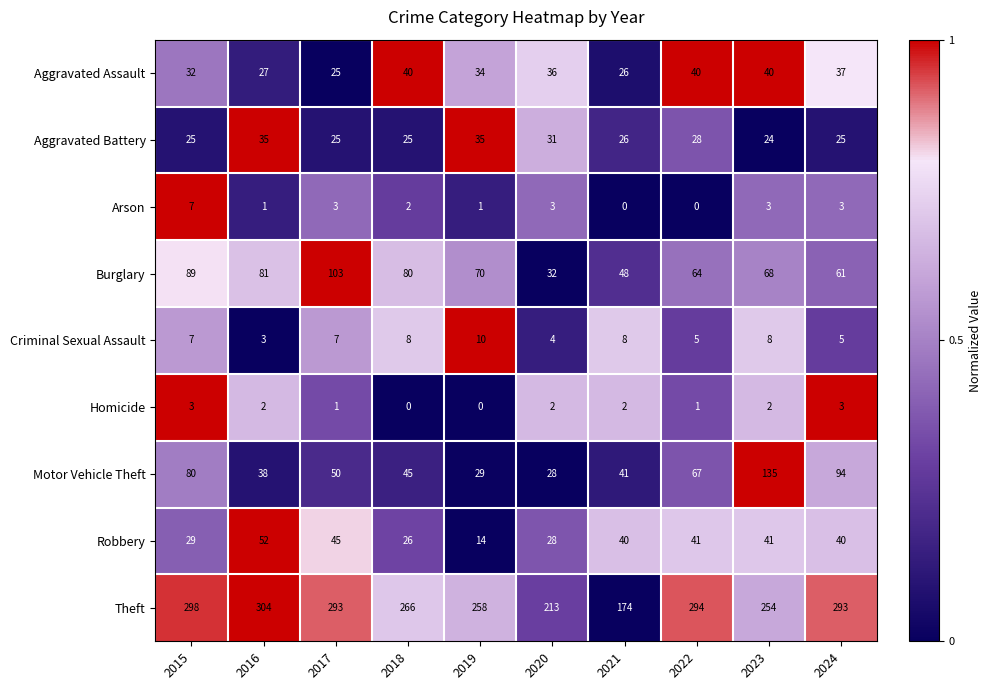

What is the approximate value of Burglary at 2021?

48